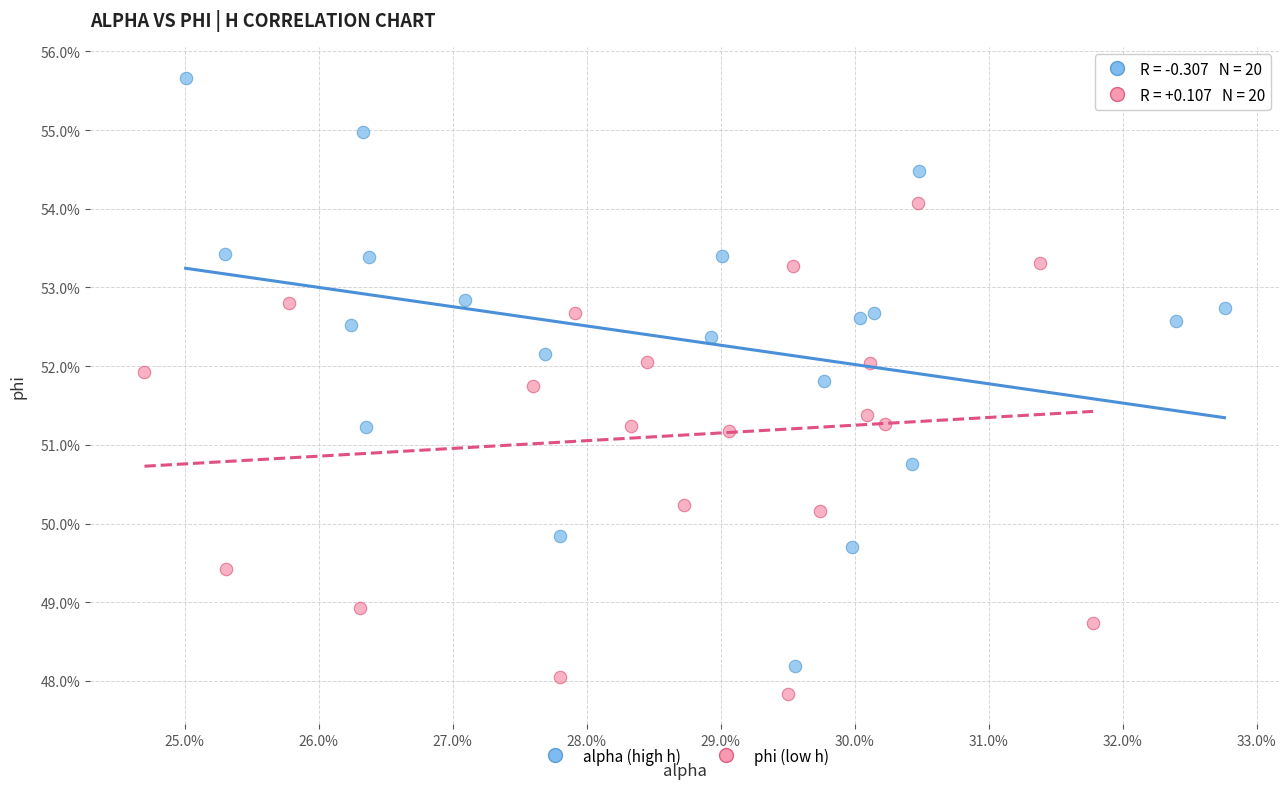

Which series has the widest spread of Y values?

alpha (high h)